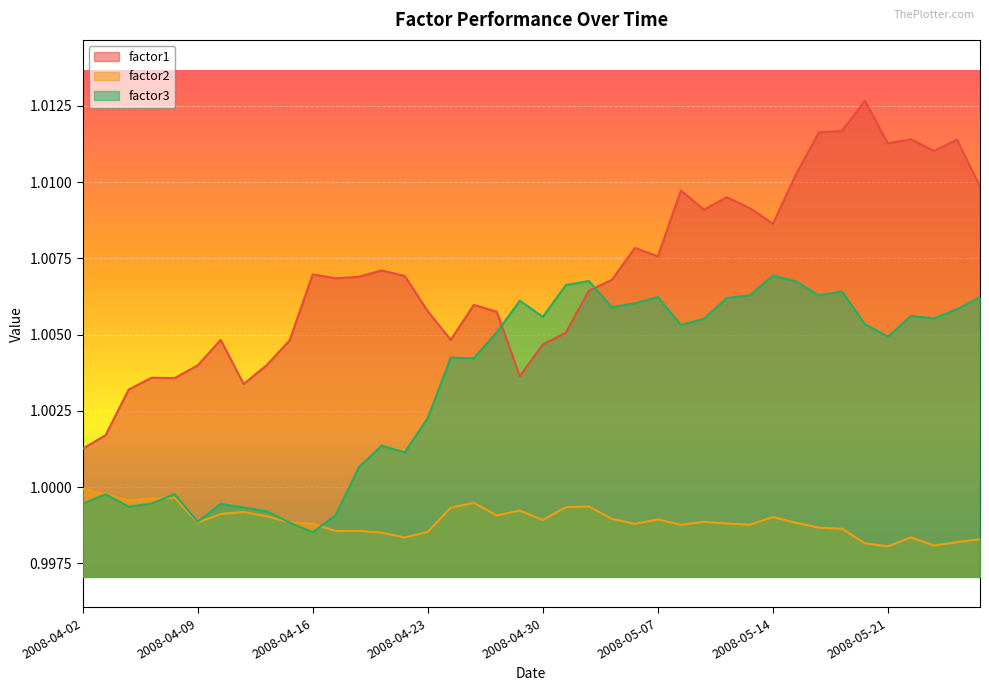

Rank the series by their maximum value, from highest to lowest.

factor1, factor3, factor2